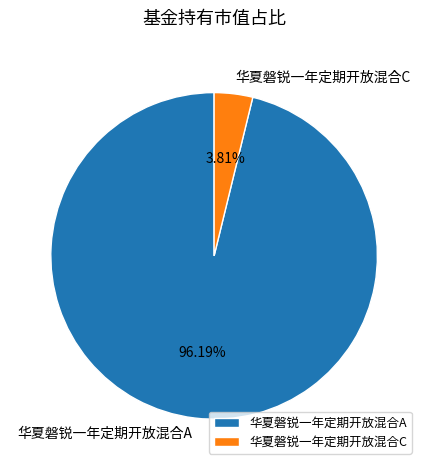

How much of the chart is everything except 华夏磐锐一年定期开放混合C?

96.2%